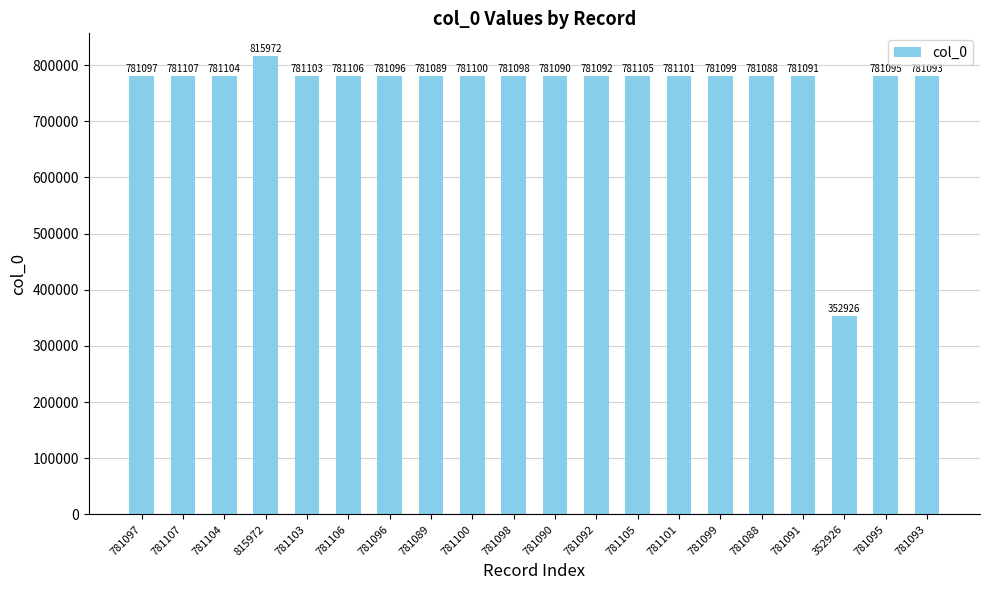

Does the chart contain any negative values?

No